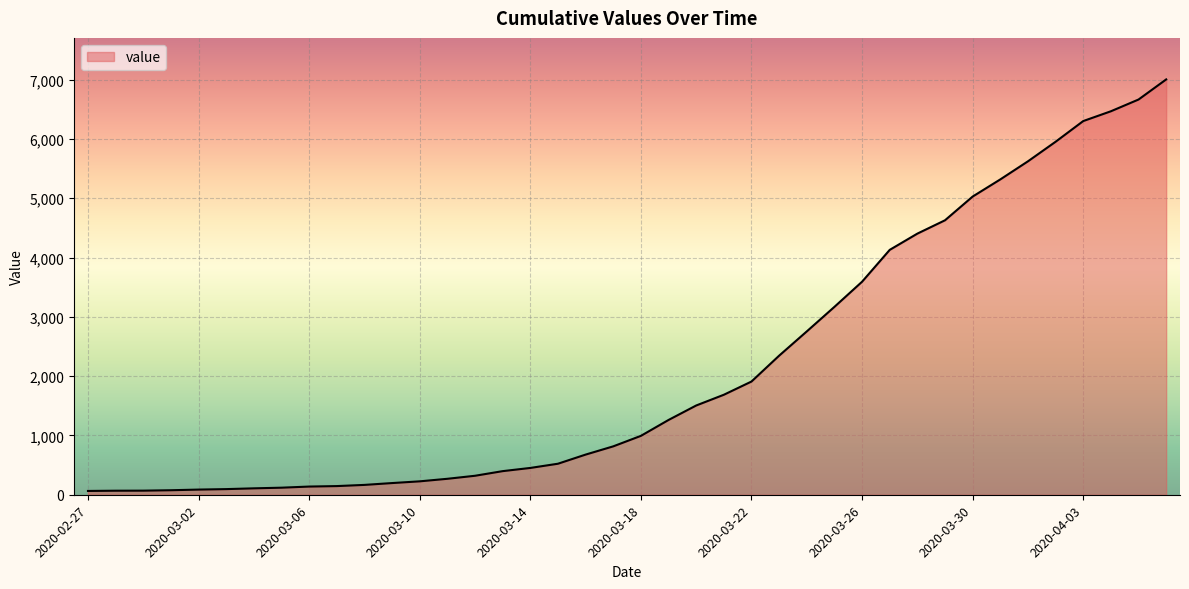

What is the difference between the second highest and second lowest values?

6596